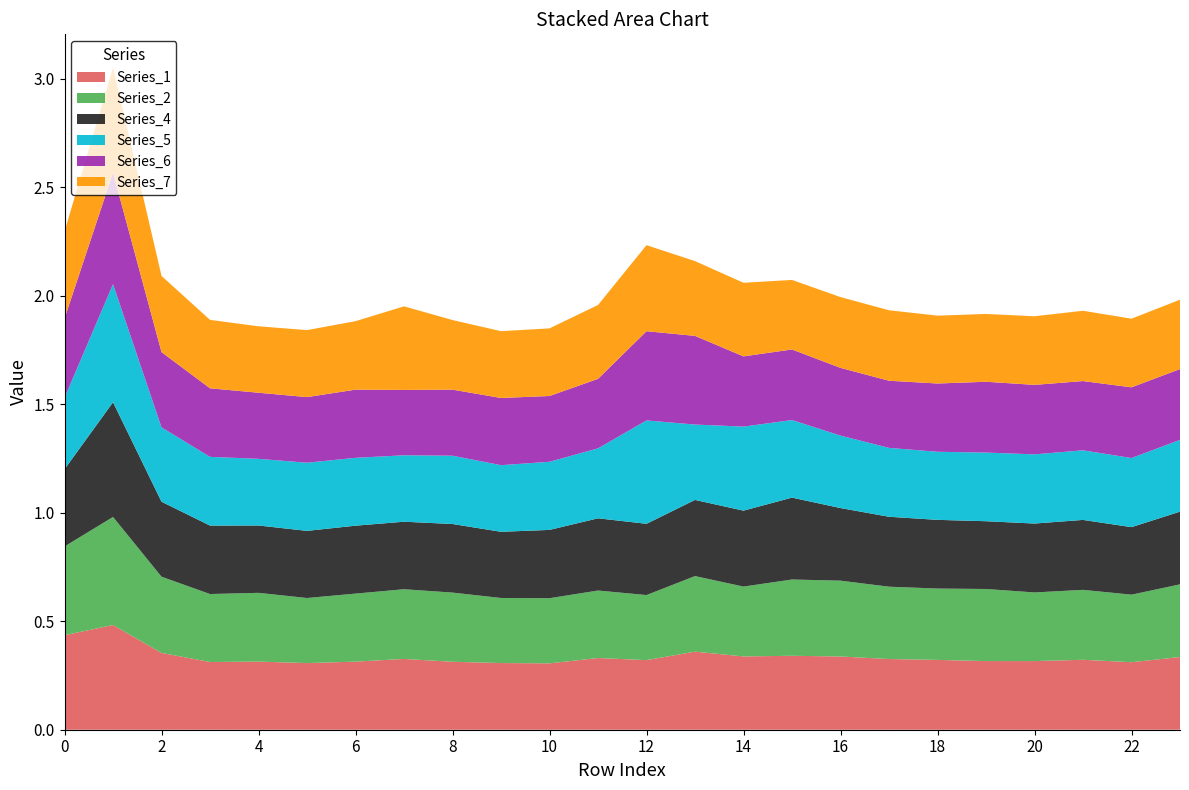

Reading left to right, list all the values displayed in this chart.

Series_1: 0.4	0.5	0.4	0.3	0.3	0.3	0.3	0.3	0.3	0.3	0.3	0.3	0.3	0.4	0.3	0.3	0.3	0.3	0.3	0.3	0.3	0.3	0.3	0.3
Series_2: 0.4	0.5	0.4	0.3	0.3	0.3	0.3	0.3	0.3	0.3	0.3	0.3	0.3	0.3	0.3	0.4	0.3	0.3	0.3	0.3	0.3	0.3	0.3	0.3
Series_4: 0.4	0.5	0.3	0.3	0.3	0.3	0.3	0.3	0.3	0.3	0.3	0.3	0.3	0.4	0.4	0.4	0.3	0.3	0.3	0.3	0.3	0.3	0.3	0.3
Series_5: 0.3	0.5	0.3	0.3	0.3	0.3	0.3	0.3	0.3	0.3	0.3	0.3	0.5	0.3	0.4	0.4	0.3	0.3	0.3	0.3	0.3	0.3	0.3	0.3
Series_6: 0.4	0.5	0.3	0.3	0.3	0.3	0.3	0.3	0.3	0.3	0.3	0.3	0.4	0.4	0.3	0.3	0.3	0.3	0.3	0.3	0.3	0.3	0.3	0.3
Series_7: 0.4	0.5	0.4	0.3	0.3	0.3	0.3	0.4	0.3	0.3	0.3	0.3	0.4	0.3	0.3	0.3	0.3	0.3	0.3	0.3	0.3	0.3	0.3	0.3